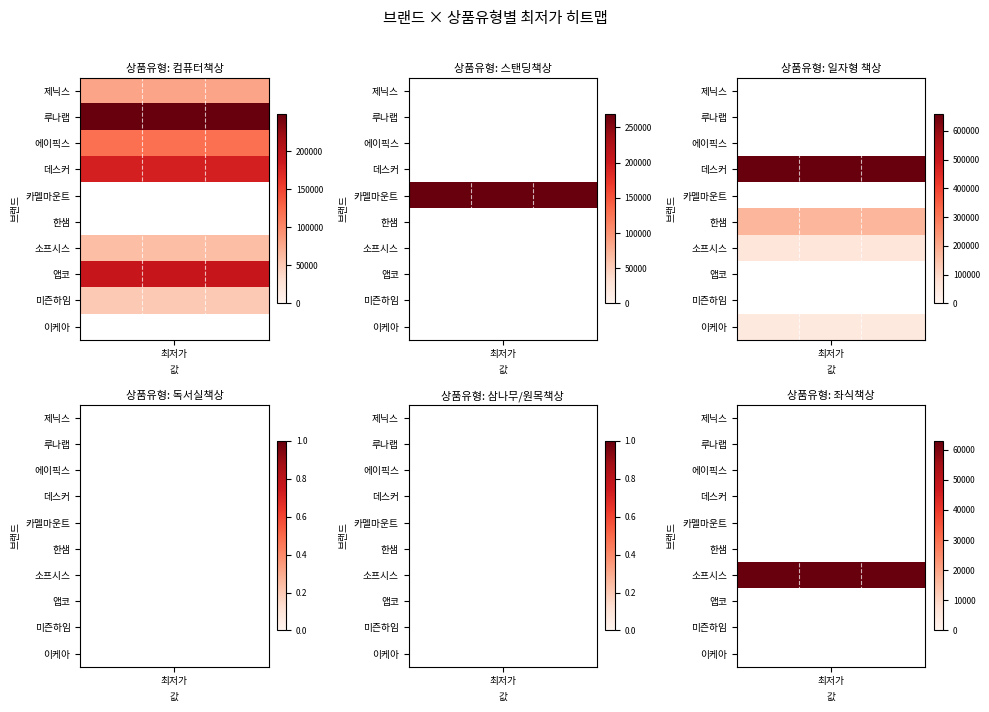

Reading left to right, extract all data points from this chart.

컴퓨터책상: 79000	249000	119000	179000	0	0	59900	190000	49890	0
스탠딩책상: 0	0	0	0	268990	0	0	0	0	0
일자형 책상: 0	0	0	659000	0	173050	56900	0	0	47000
독서실책상: 0	0	0	0	0	0	0	0	0	0
삼나무/원목책상: 0	0	0	0	0	0	0	0	0	0
좌식책상: 0	0	0	0	0	0	62900	0	0	0